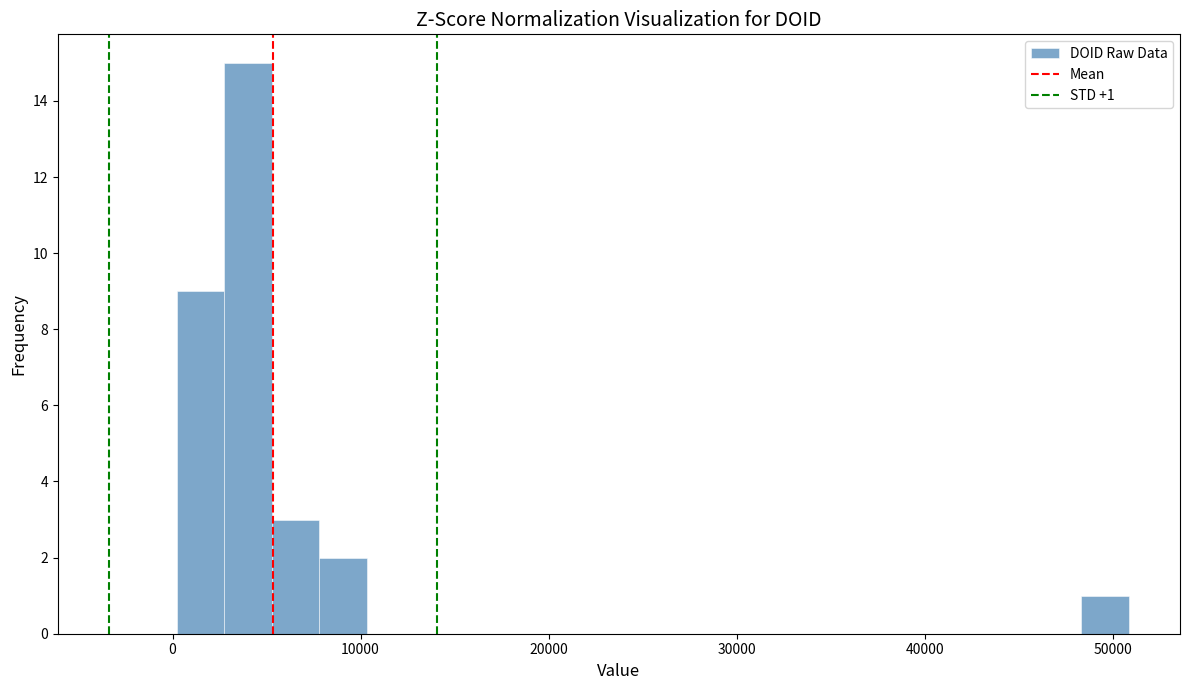

Read against the x-axis, roughly where is the centre of the tallest bar?

4000